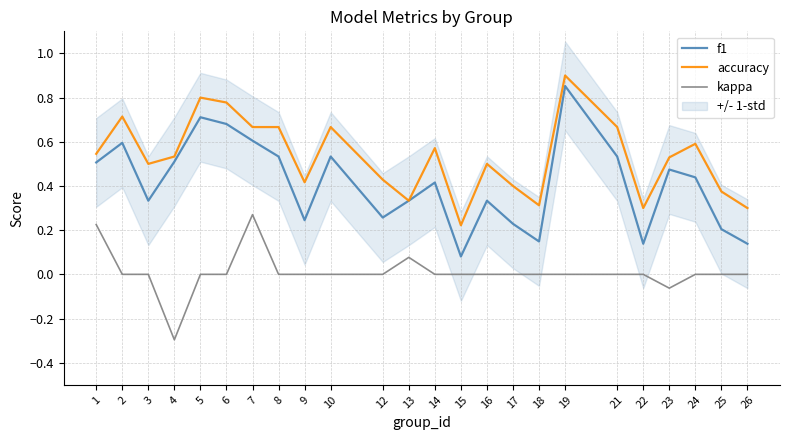

Is the value of kappa at 24 greater than the value of f1 at 17?

No